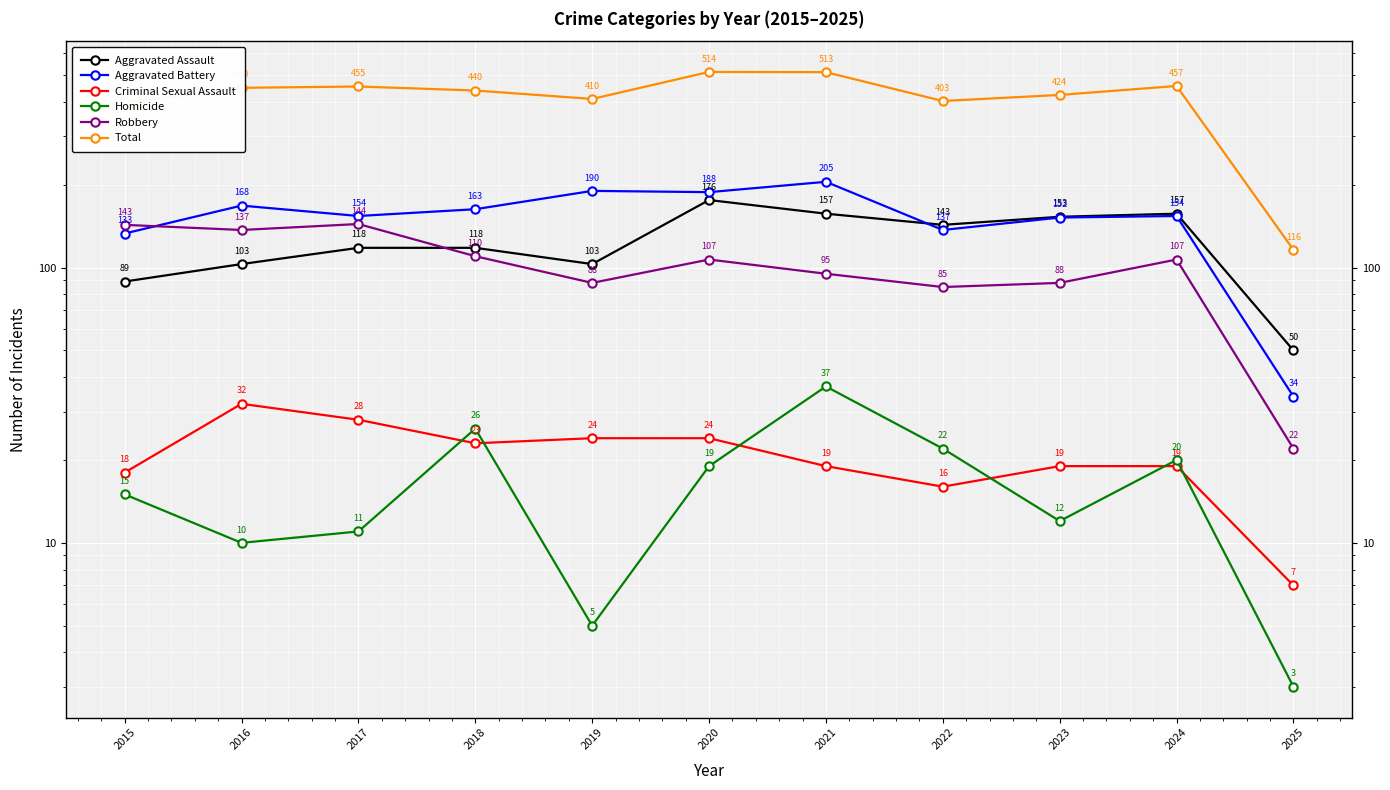

What is the difference between the highest and lowest values at 2022?

387